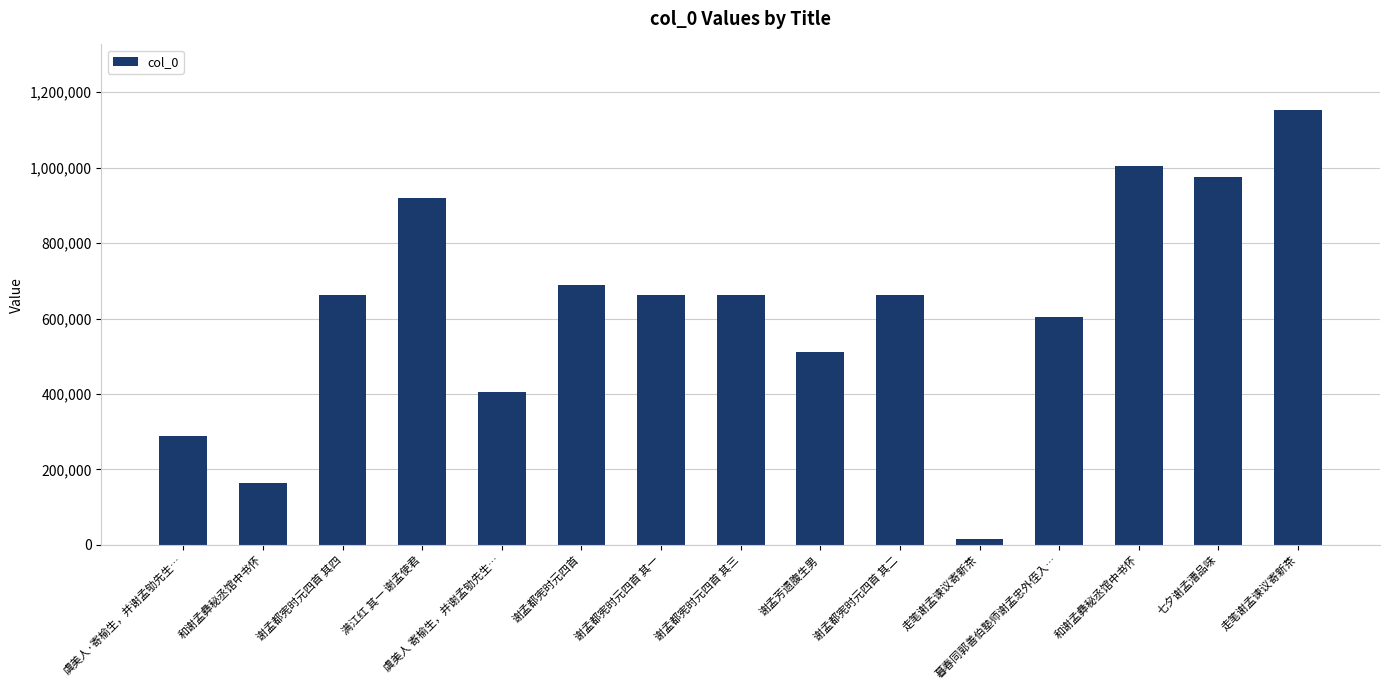

How many data points are less than 663029?

7